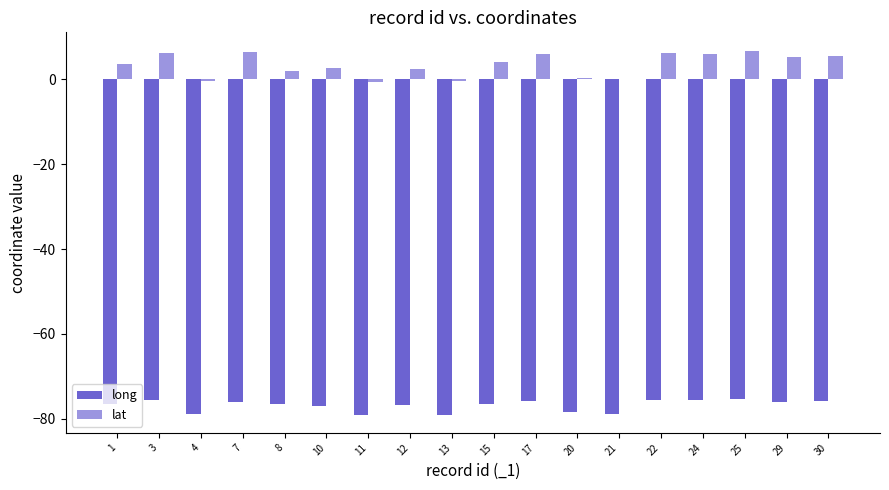

Which series changed the most between 21 and 25?

lat